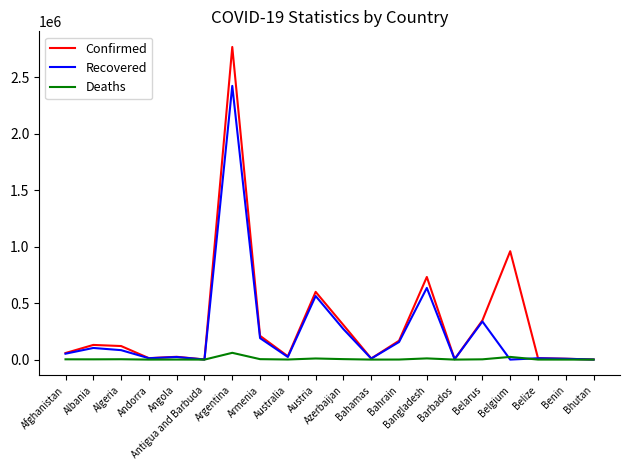

What value does the Recovered series have at Bangladesh, to the nearest 10?

635180